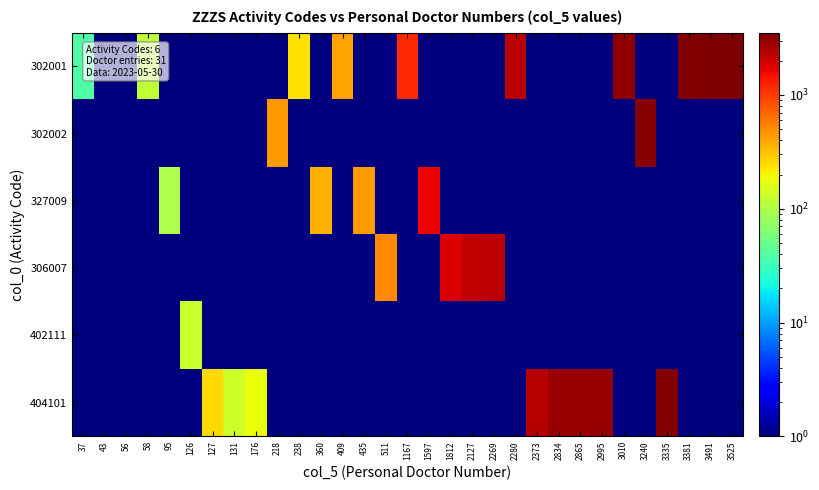

Which series changed the most between 127 and 1812?

306007